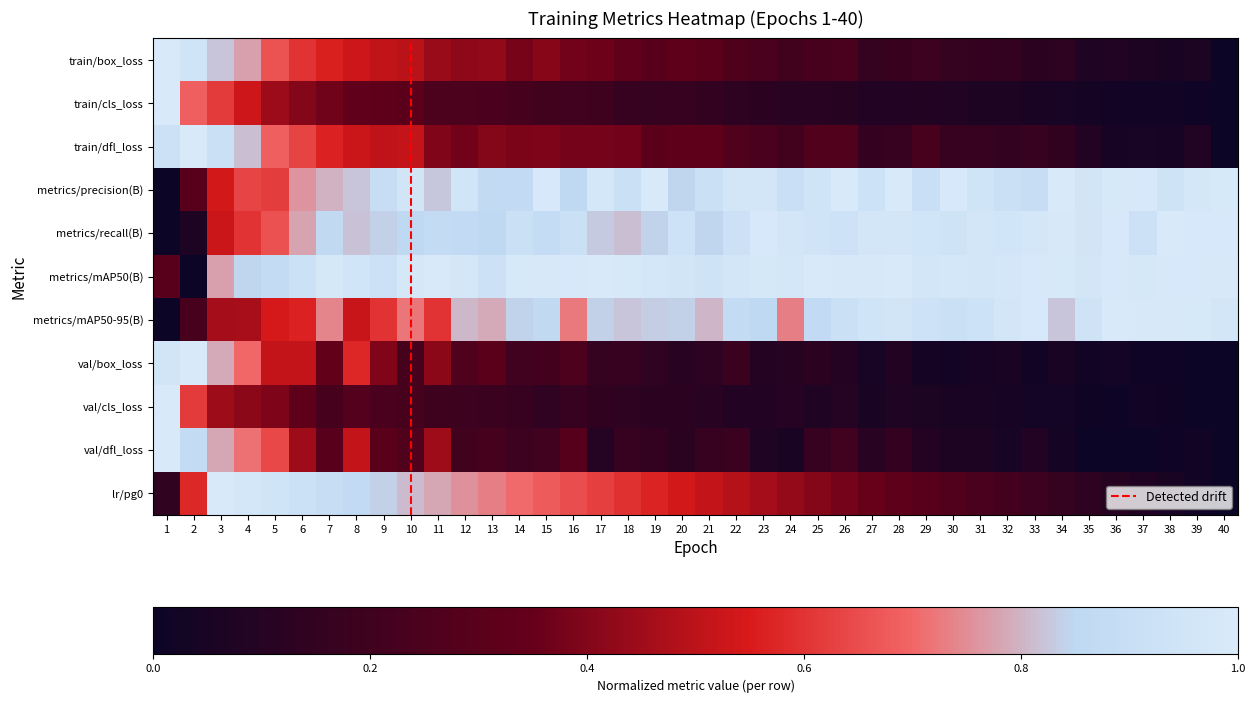

At how many categories does at least one series exceed 0?

40